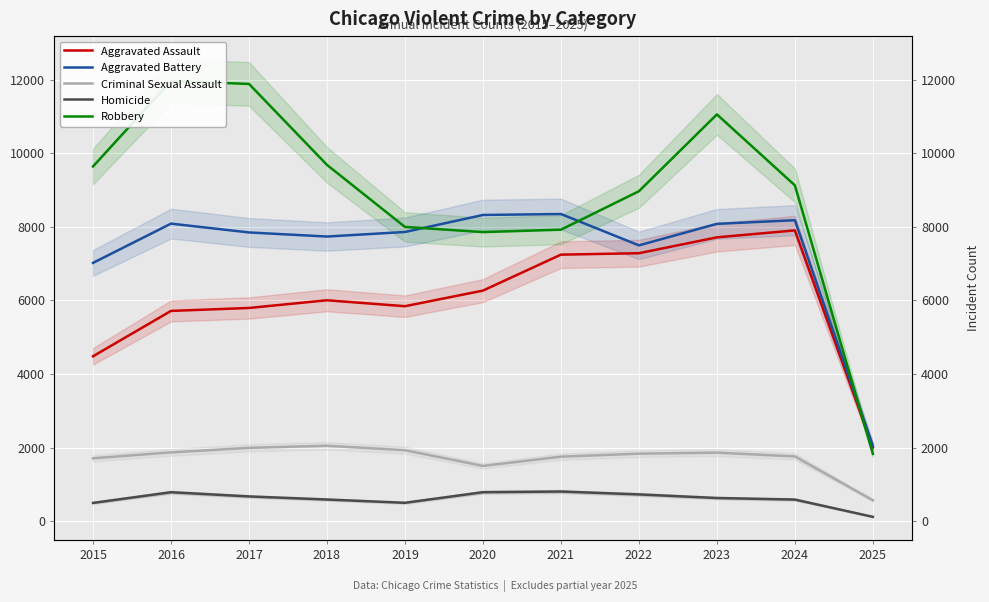

What is the difference between the Criminal Sexual Assault values at 2018 and 2024?

290